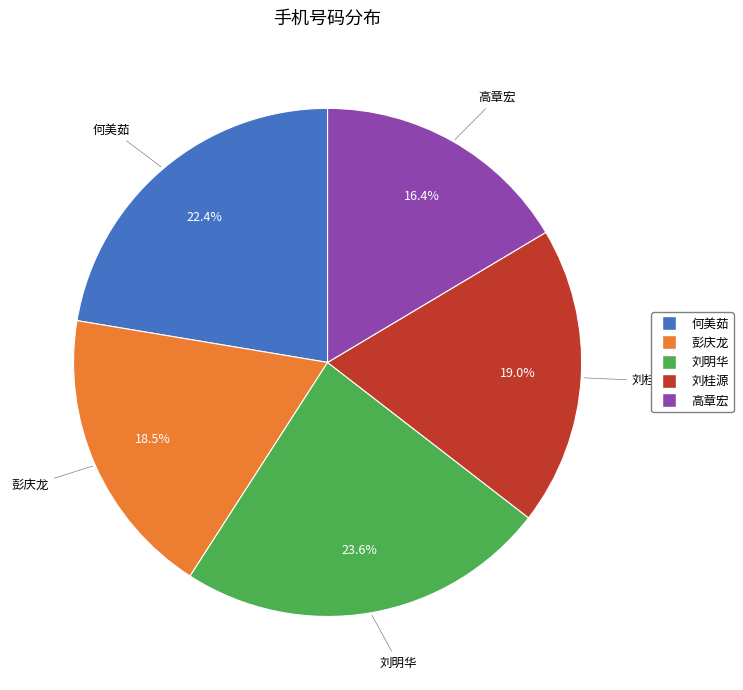

Which slice is the largest?

刘明华